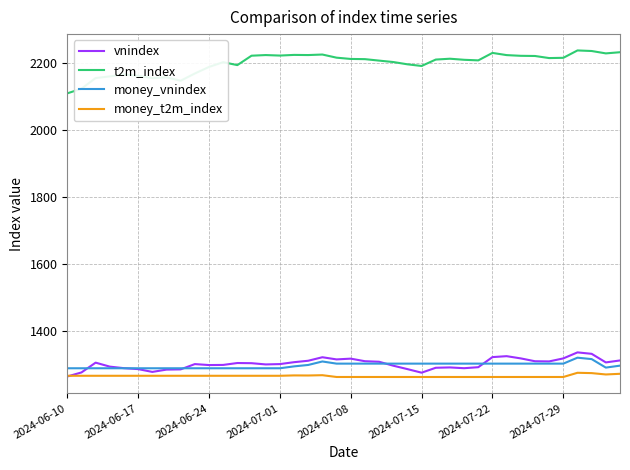

True or false: t2m_index and money_vnindex intersect in this chart.

False